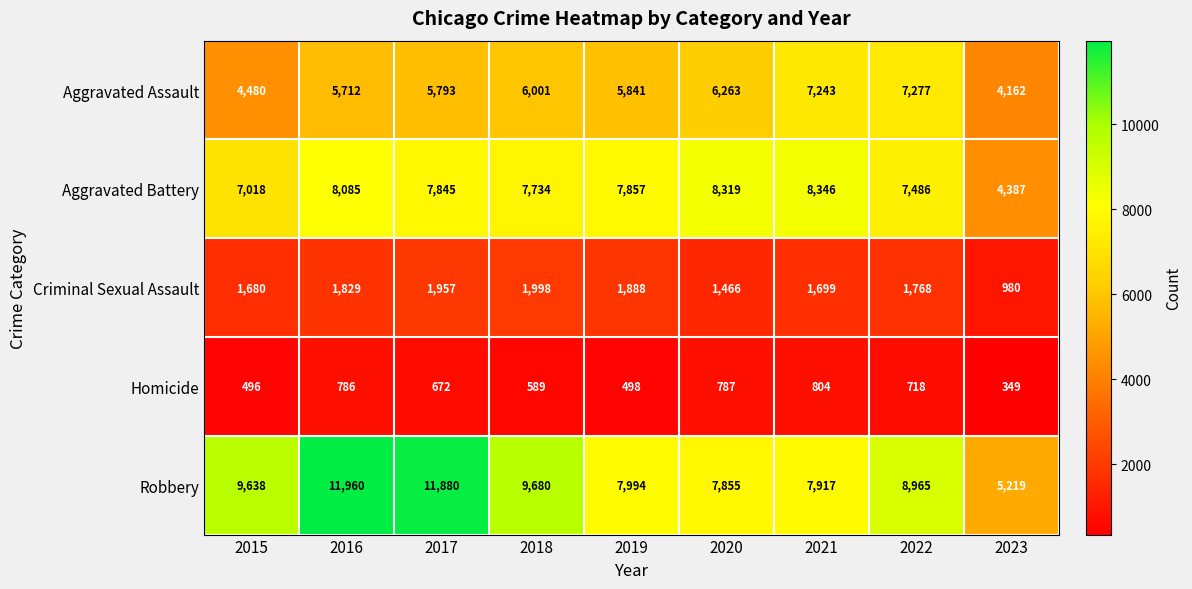

What is the difference between the second highest and minimum values in the Aggravated Assault series?

3081